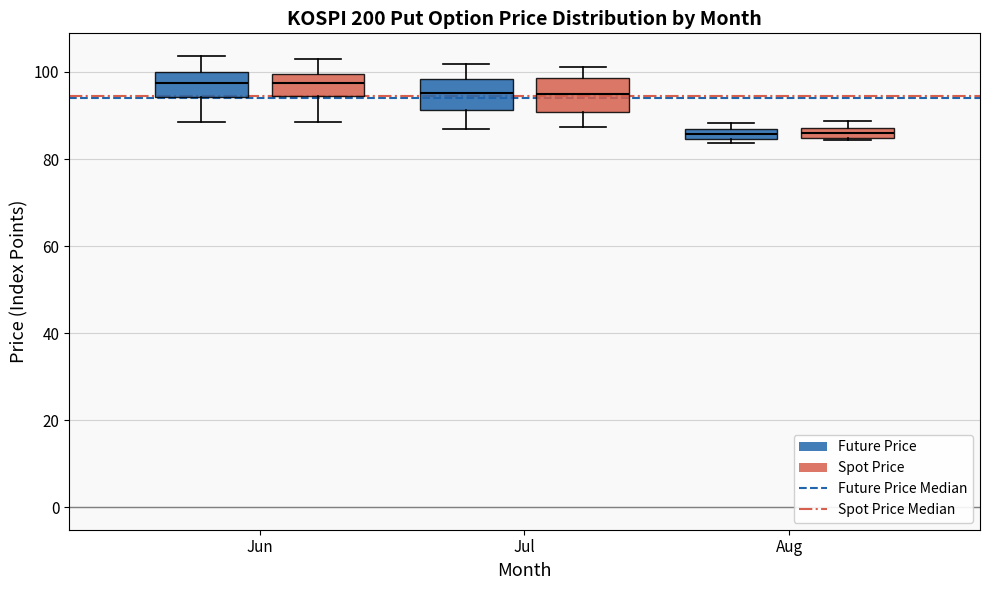

Where does the lower whisker of the box for Jun (Future Price) end on the y-axis? The values are not printed on the chart, so give them approximately, as read against the axis.

88